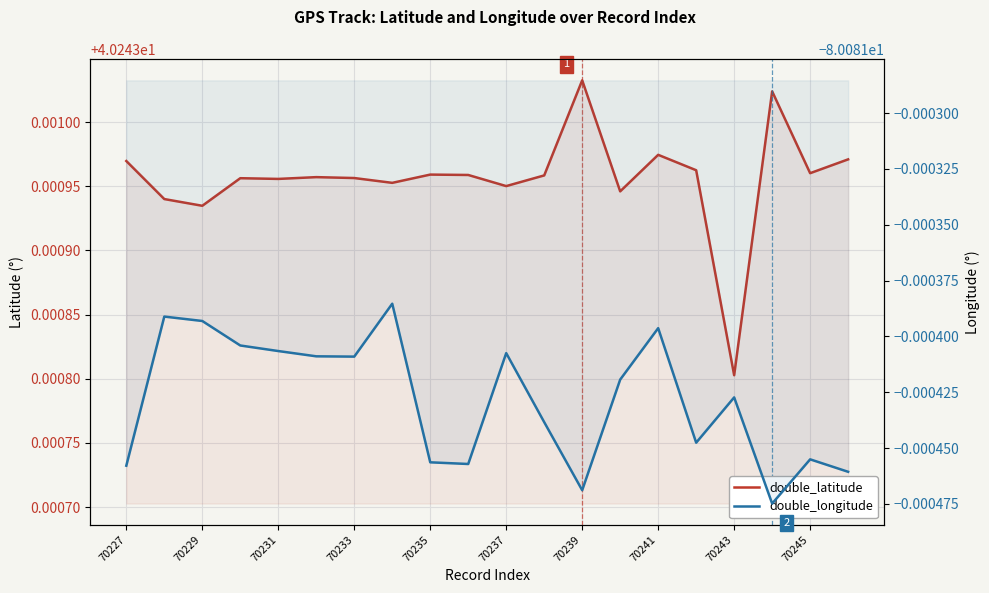

True or false: double_longitude and double_latitude cross at least once.

False